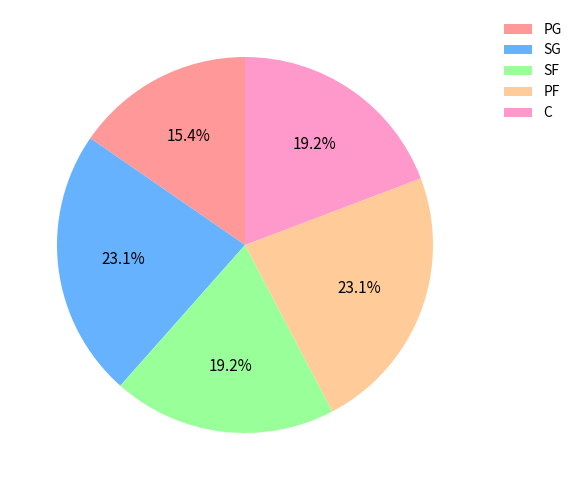

To the nearest percent, what is the combined percentage of PG and SF?

35%